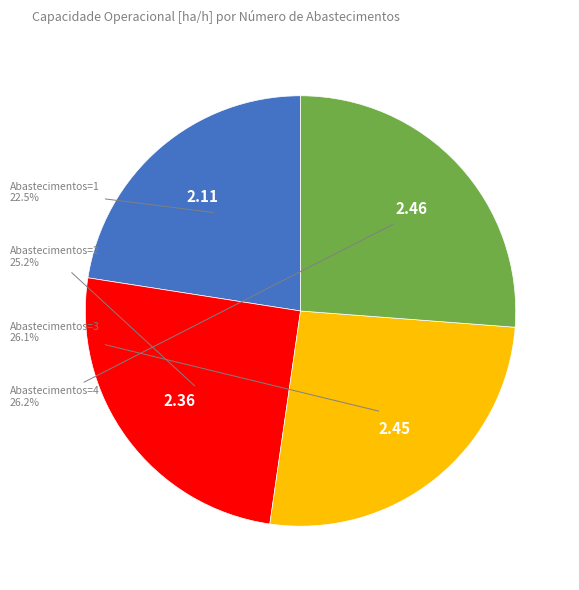

Is there a majority slice in this chart?

No